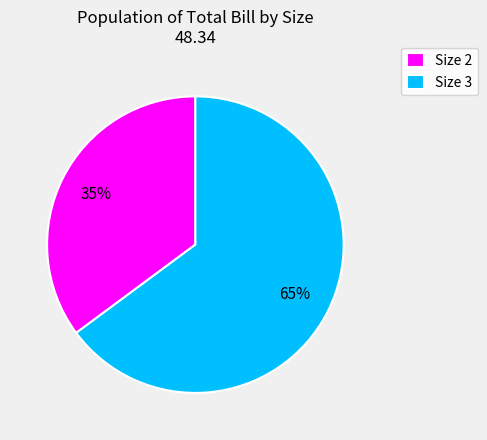

What is the largest slice in the pie chart?

Size 3